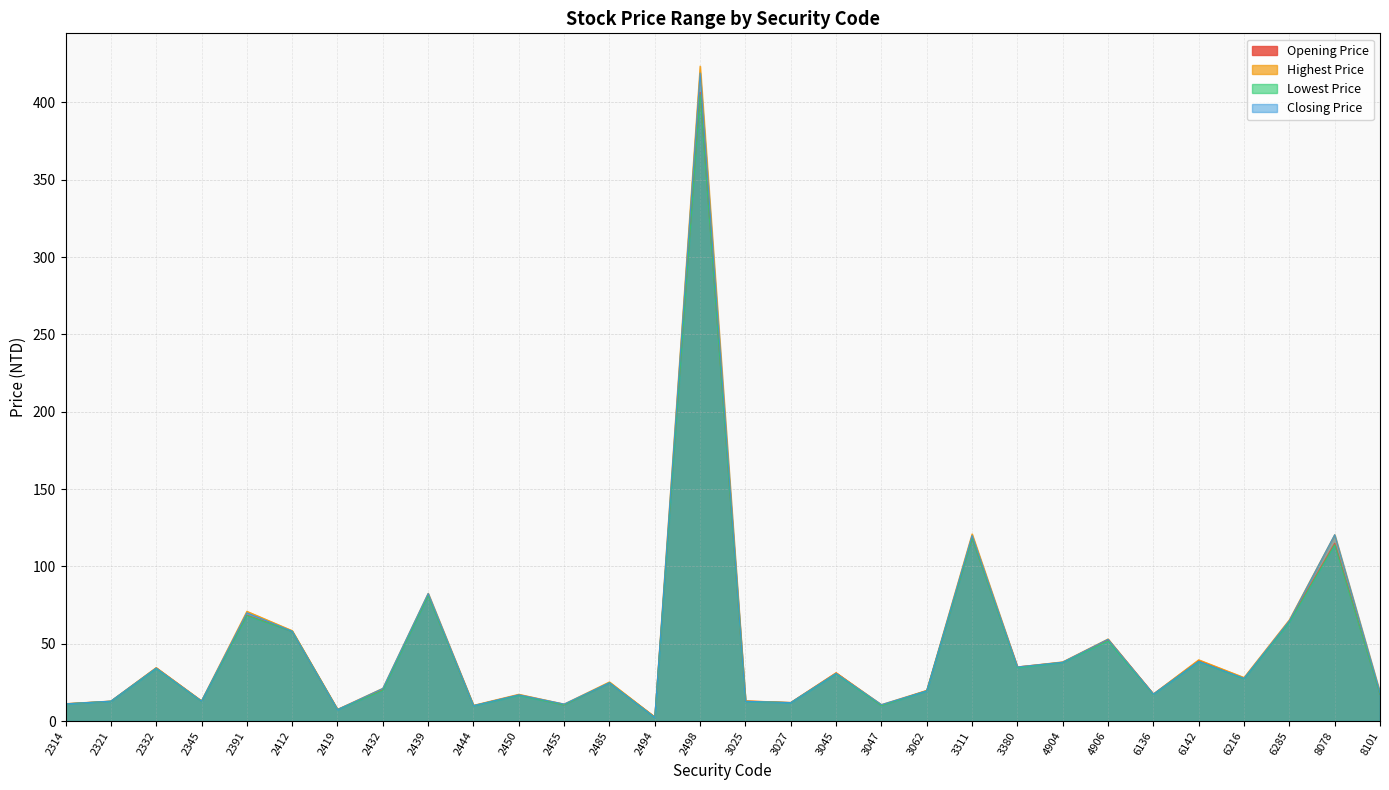

True or false: Opening Price has a value of 88.3 at 6285.

False